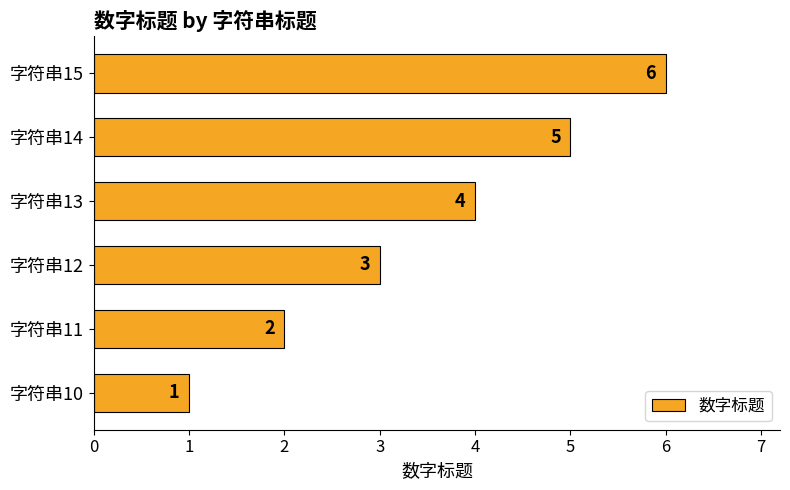

Between 字符串12 and 字符串15, which is larger?

字符串15